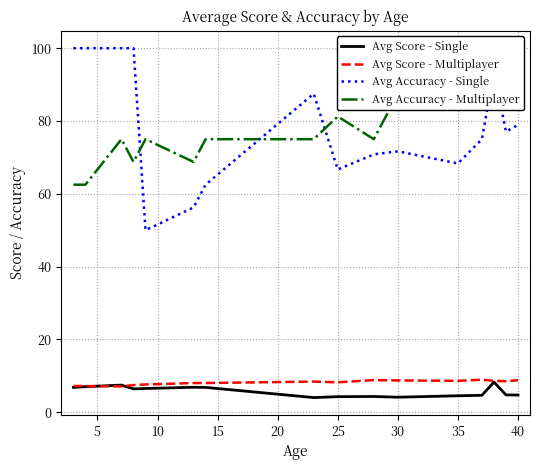

The value of Avg Accuracy - Single at 30 is 71.7. True or false?

True